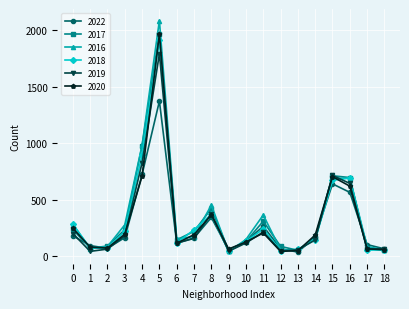

Where is the first local minimum for 2022?

2